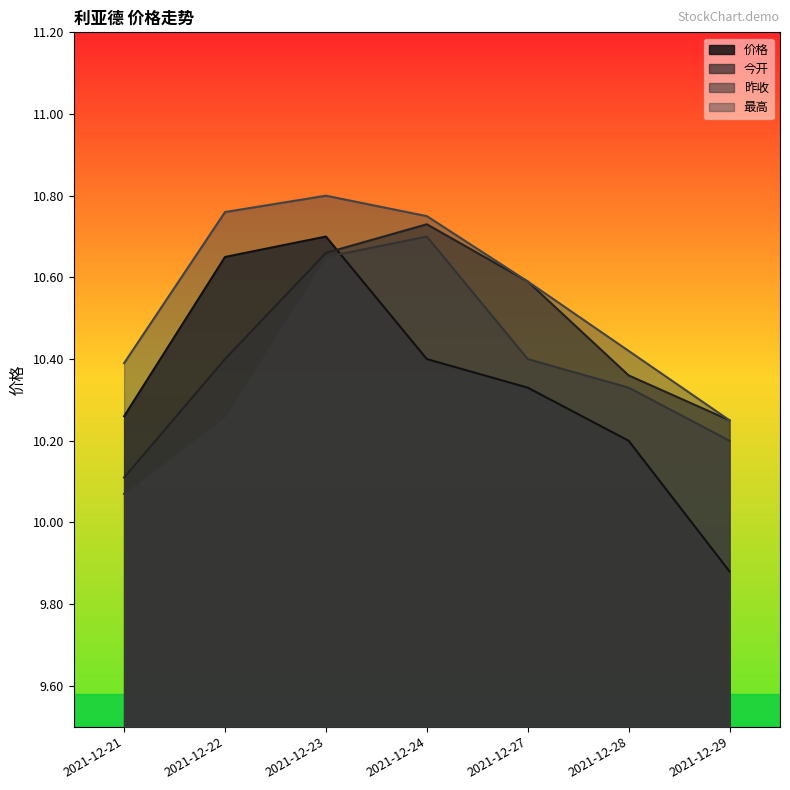

Is the value of 昨收 at 2021-12-23 greater than the value of 价格 at 2021-12-27?

Yes